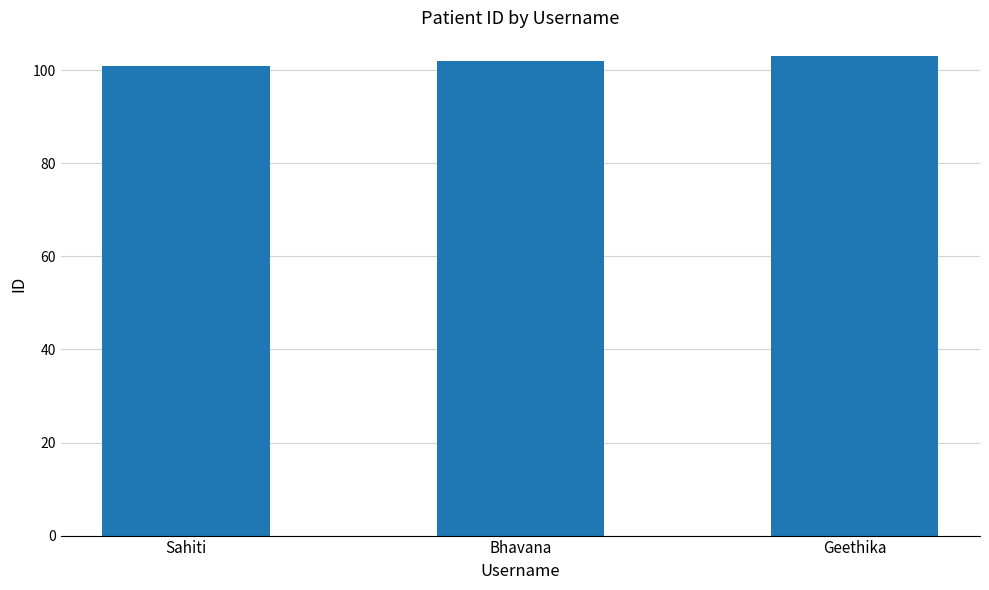

The chart shows a value of 101 at Sahiti. True or false?

True